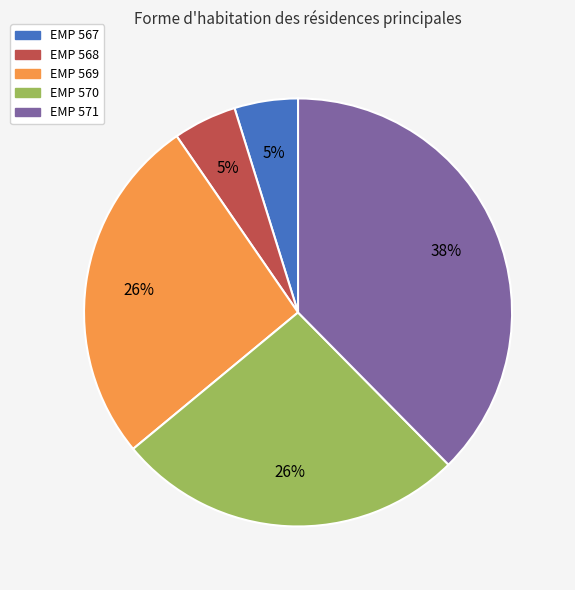

Is it true that EMP 571 is 38% of the pie?

True